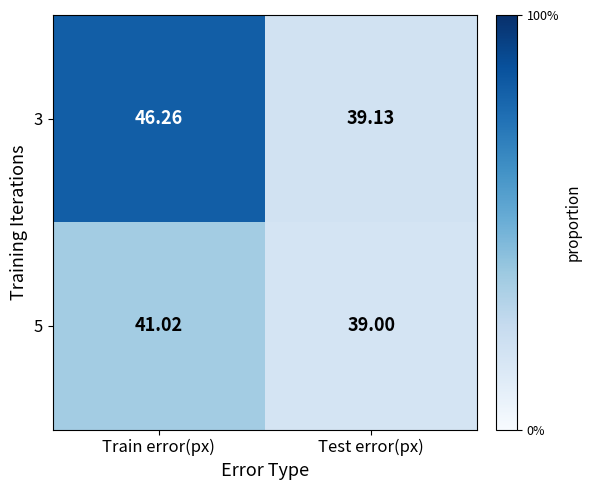

Which series has the largest range (max minus min)?

3